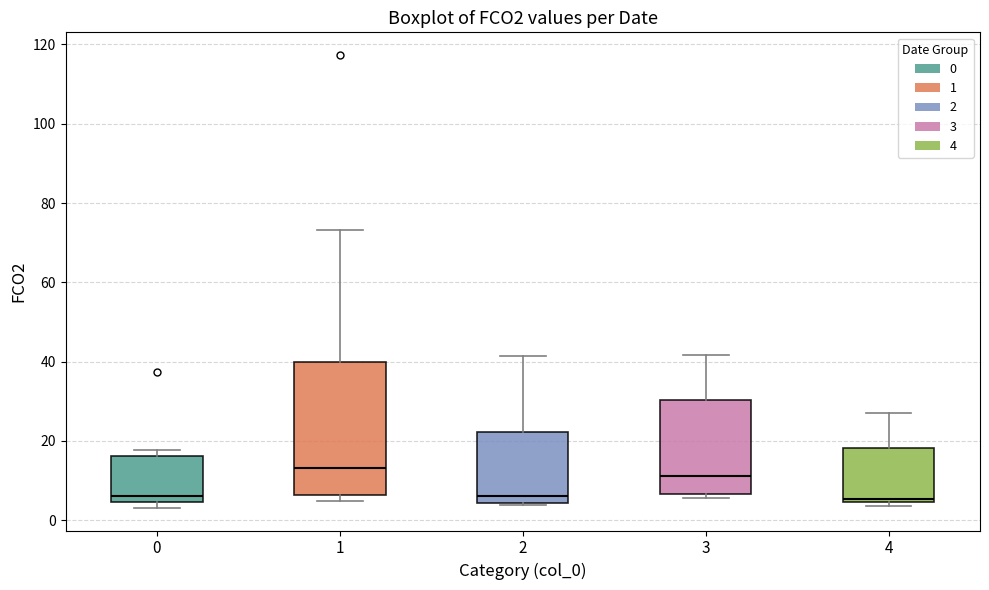

Reading left to right, read every box against the y-axis: the position of its median line, the range the box covers, and the ends of its whiskers. The values are not printed on the chart, so give them approximately, as read against the axis.

0: median 6, box 4 to 16, whiskers 4 (just below the box's lower edge) to 18
1: median 14, box 6 to 40, whiskers 4 to 74
2: median 6, box 4 to 22, whiskers 4 (just below the box's lower edge) to 42
3: median 12, box 6 to 30, whiskers 6 (just below the box's lower edge) to 42
4: median 6, box 4 to 18, whiskers 4 (just below the box's lower edge) to 28